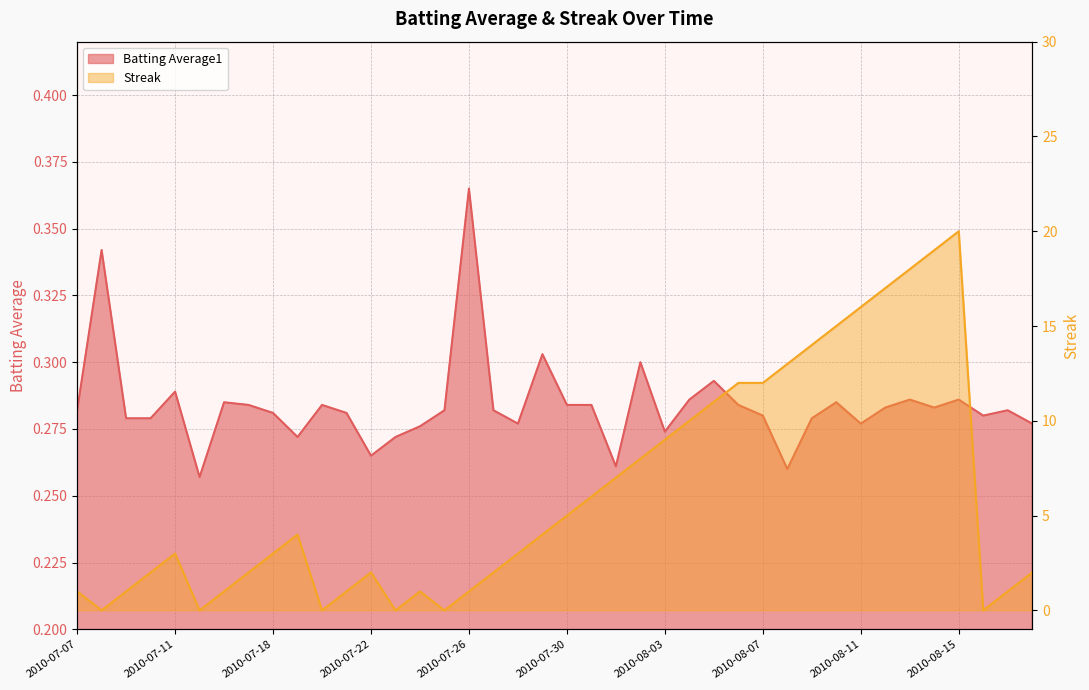

What value does the Streak series have at 2010-08-07?

12.0